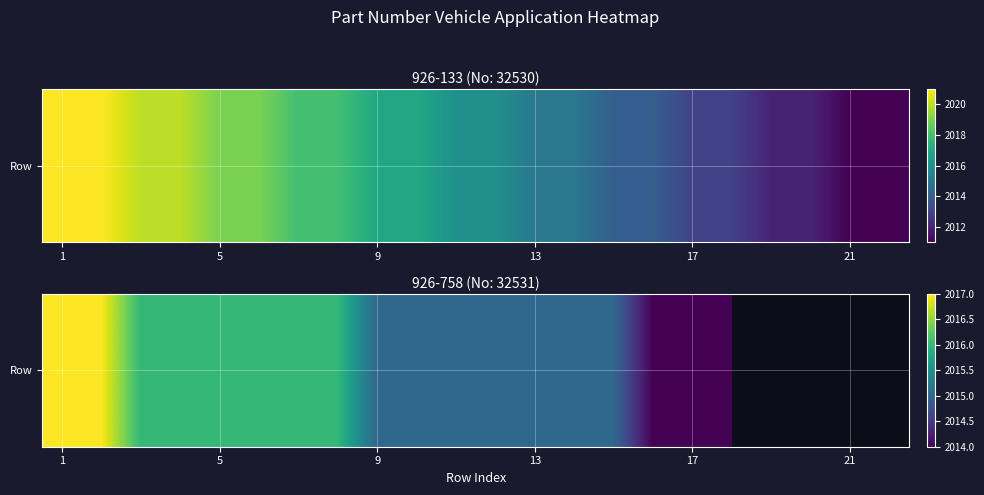

True or false: the data shows 2742.4 at 13.

False